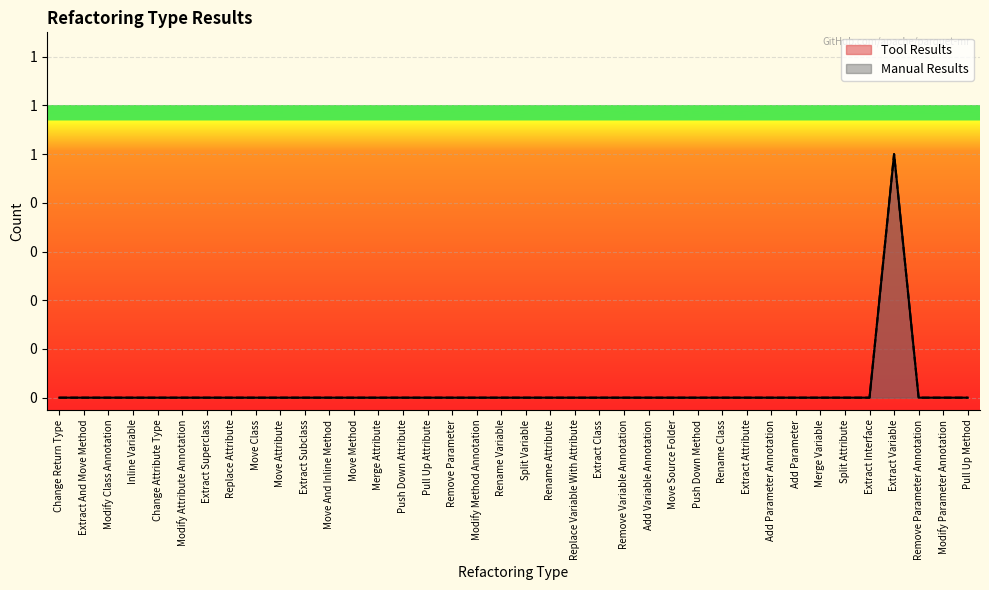

At how many categories does at least one series exceed 0?

1